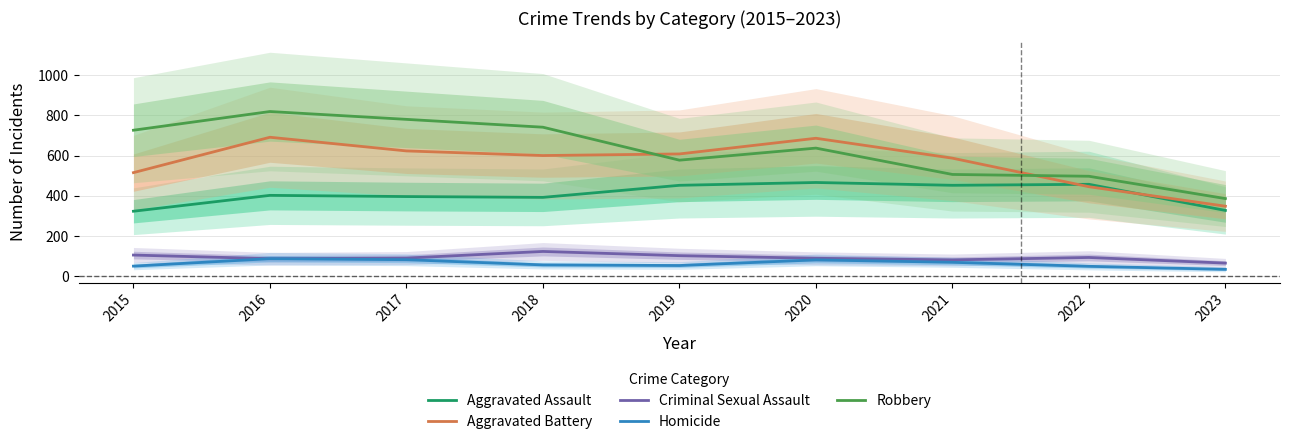

What is the smallest value displayed?

34